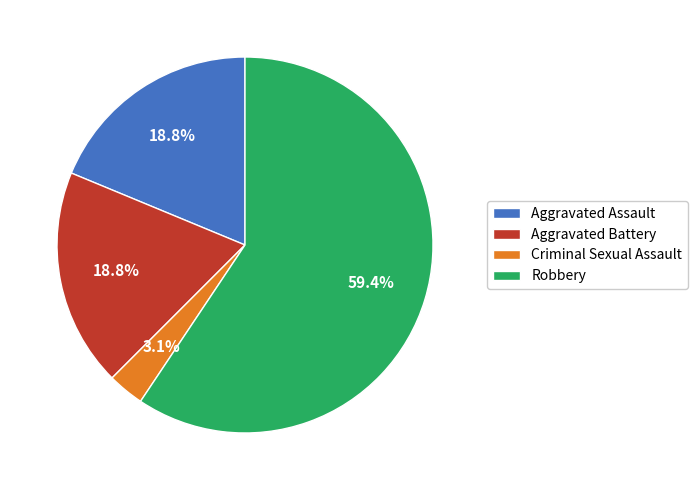

What percentage do Robbery and Aggravated Battery together represent?

78.1%